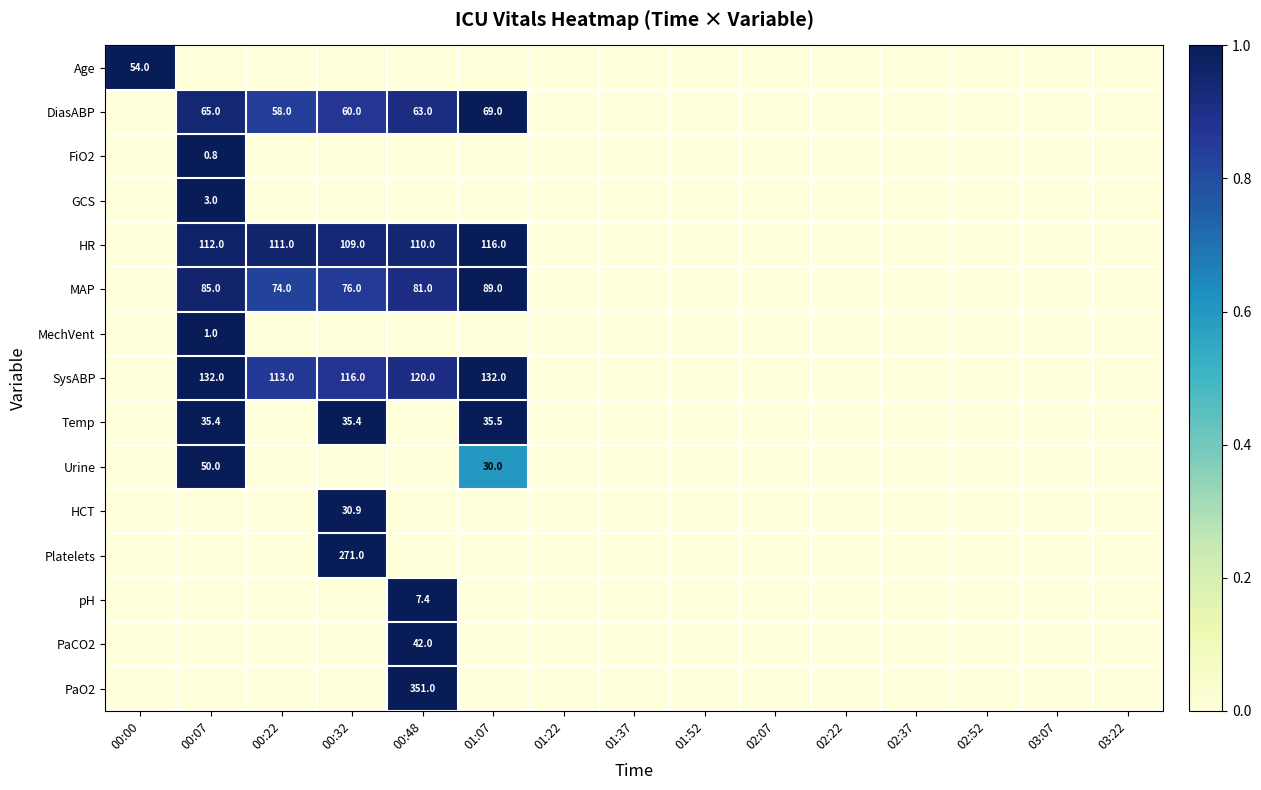

The DiasABP series shows 63.0 at 00:48. True or false?

True